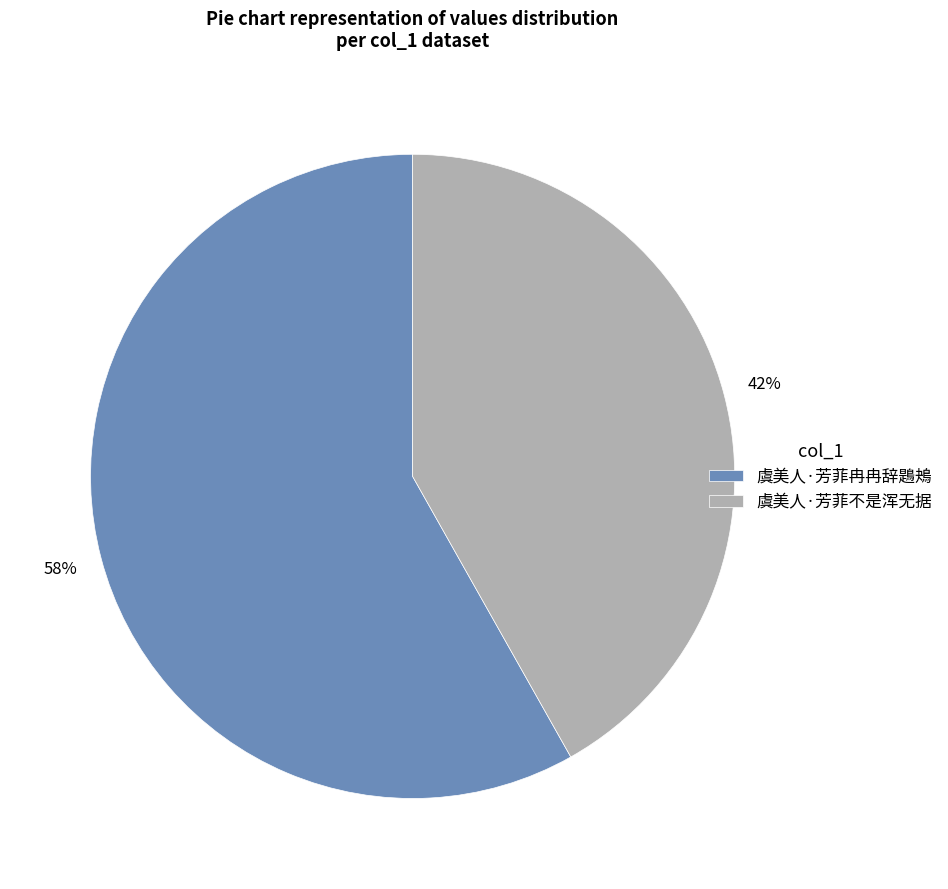

Count the number of slices in the pie.

2